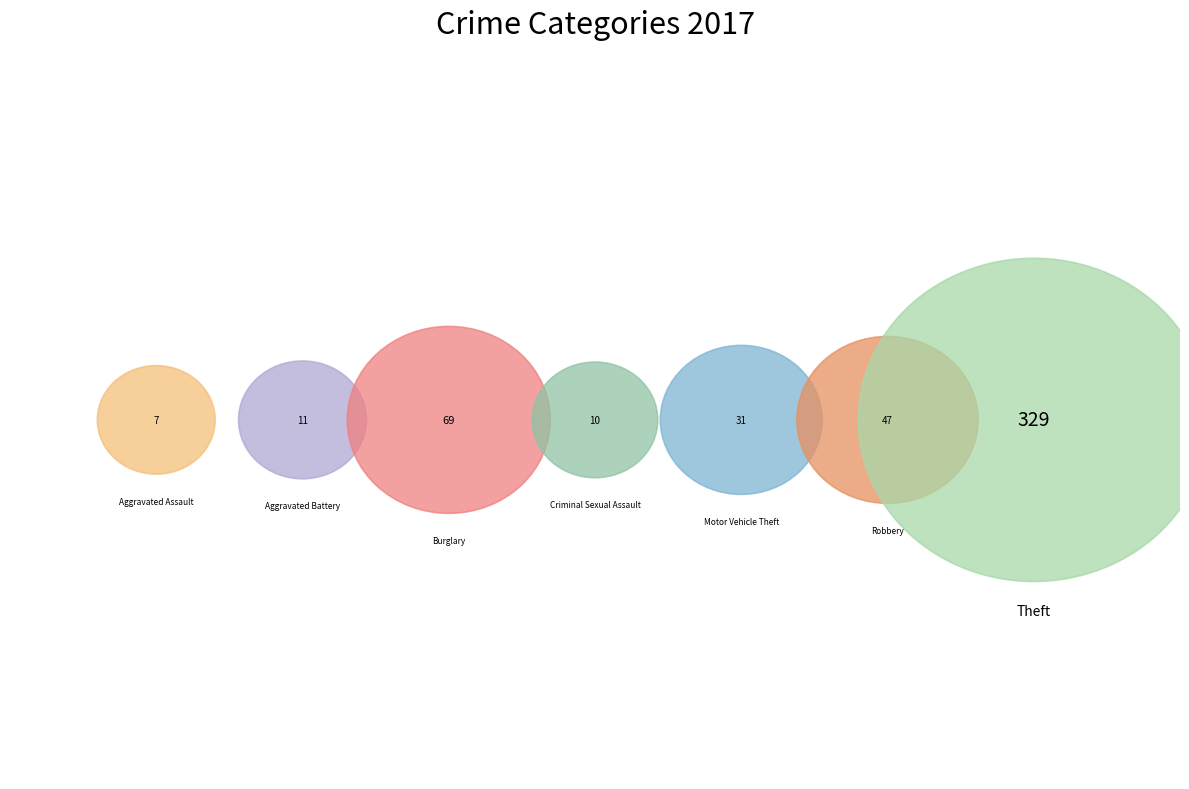

The Theft slice represents 60% of the pie. True or false?

False